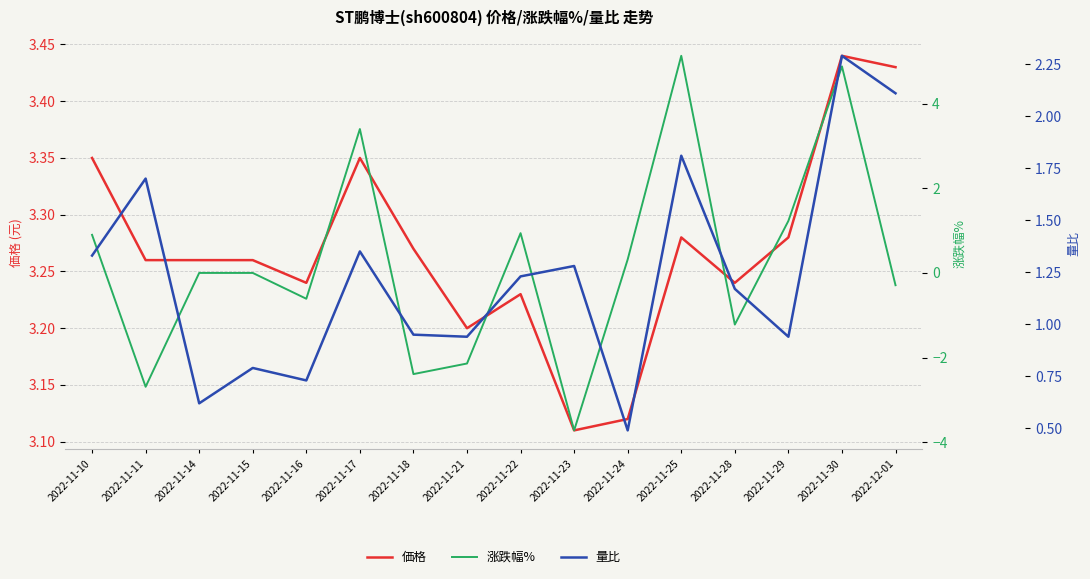

How many times do 涨跌幅% and 価格 cross each other?

6